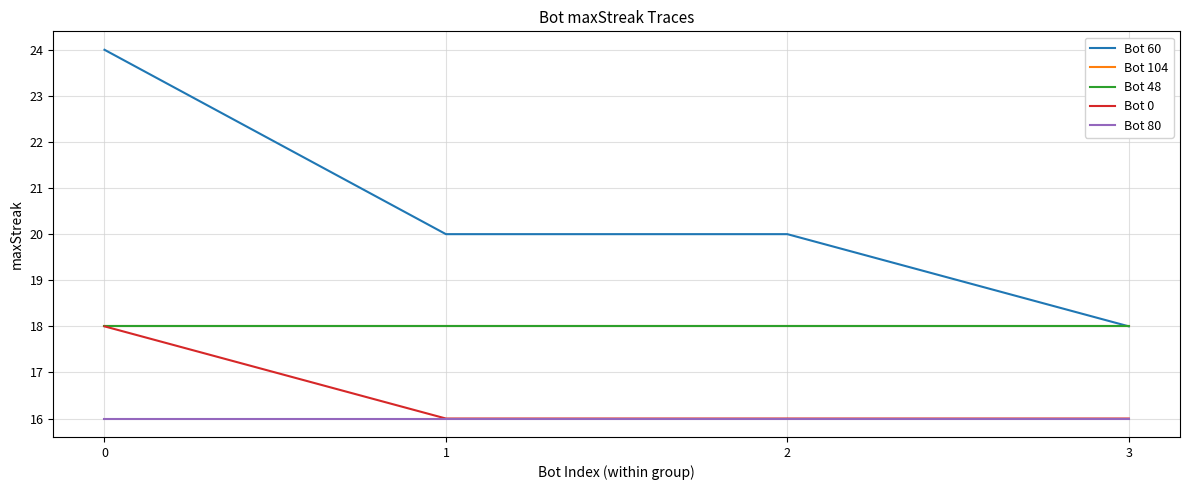

At which label is Bot 60 closest to 21?

1